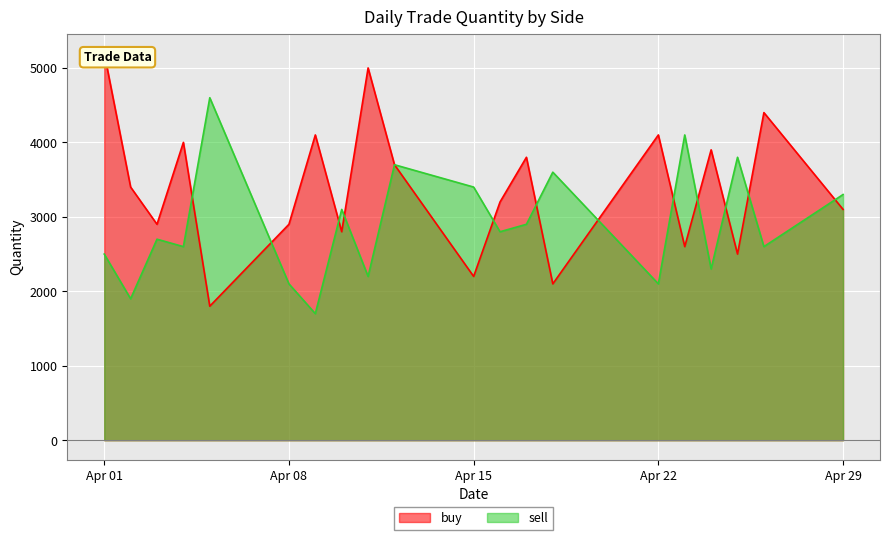

At which category does sell reach its first local valley?

2019-04-02